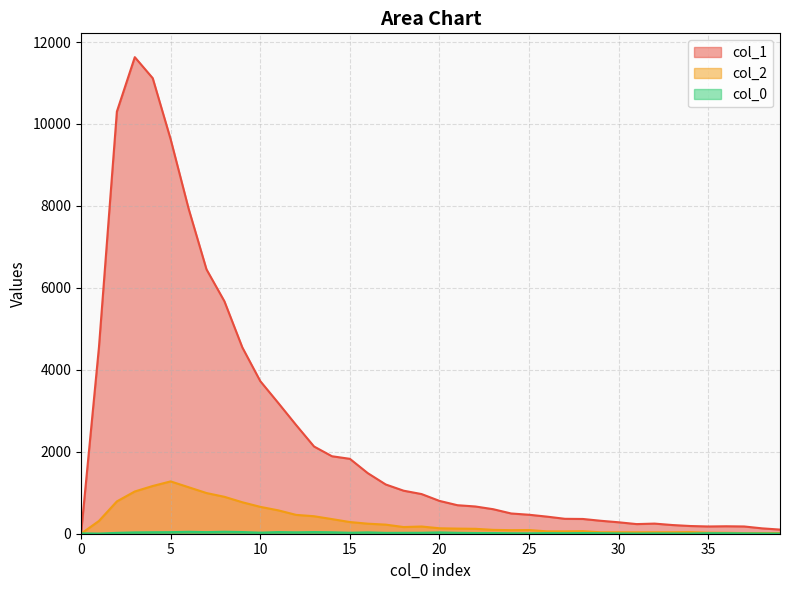

Reading right to left, what are all the values shown in this chart?

col_1: 39=101	38=131	37=177	36=182	35=177	34=188	33=212	32=247	31=235	30=279	29=316	28=360	27=364	26=417	25=463	24=494	23=598	22=665	21=696	20=801	19=968	18=1050	17=1202	16=1478	15=1828	14=1891	13=2129	12=2653	11=3194	10=3725	9=4547	8=5673	7=6452	6=7937	5=9627	4=11118	3=11631	2=10303	1=4554	0=0
col_2: 39=17	38=16	37=15	36=23	35=26	34=39	33=36	32=36	31=35	30=36	29=35	28=62	27=57	26=58	25=90	24=87	23=94	22=120	21=125	20=133	19=176	18=163	17=222	16=245	15=285	14=357	13=427	12=460	11=571	10=656	9=768	8=901	7=993	6=1135	5=1277	4=1165	3=1031	2=789	1=312	0=0
col_0: 39=5	38=7	37=9	36=13	35=13	34=6	33=7	32=8	31=5	30=8	29=13	28=17	27=13	26=15	25=10	24=12	23=17	22=17	21=22	20=32	19=23	18=22	17=21	16=33	15=24	14=35	13=40	12=34	11=40	10=26	9=41	8=48	7=39	6=47	5=38	4=36	3=32	2=21	1=4	0=9